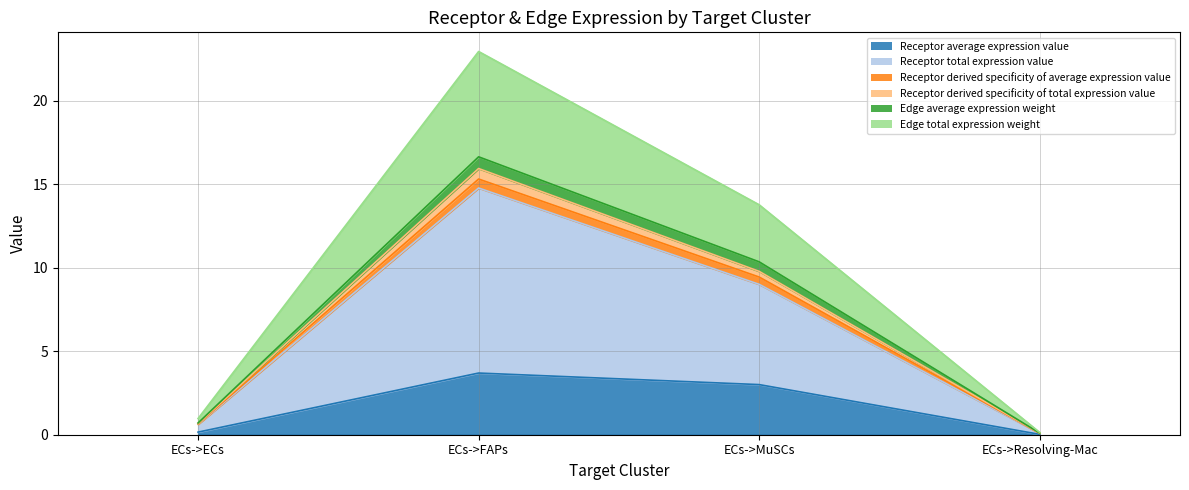

True or false: Edge average expression weight and Receptor derived specificity of total expression value intersect in this chart.

False